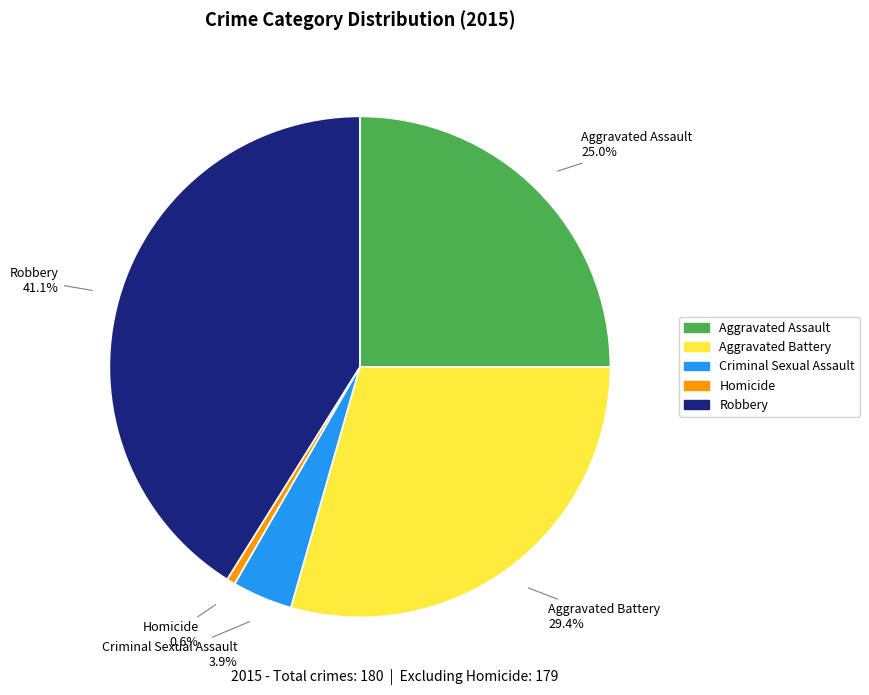

What percentage is the Robbery slice, to the nearest percent?

41%